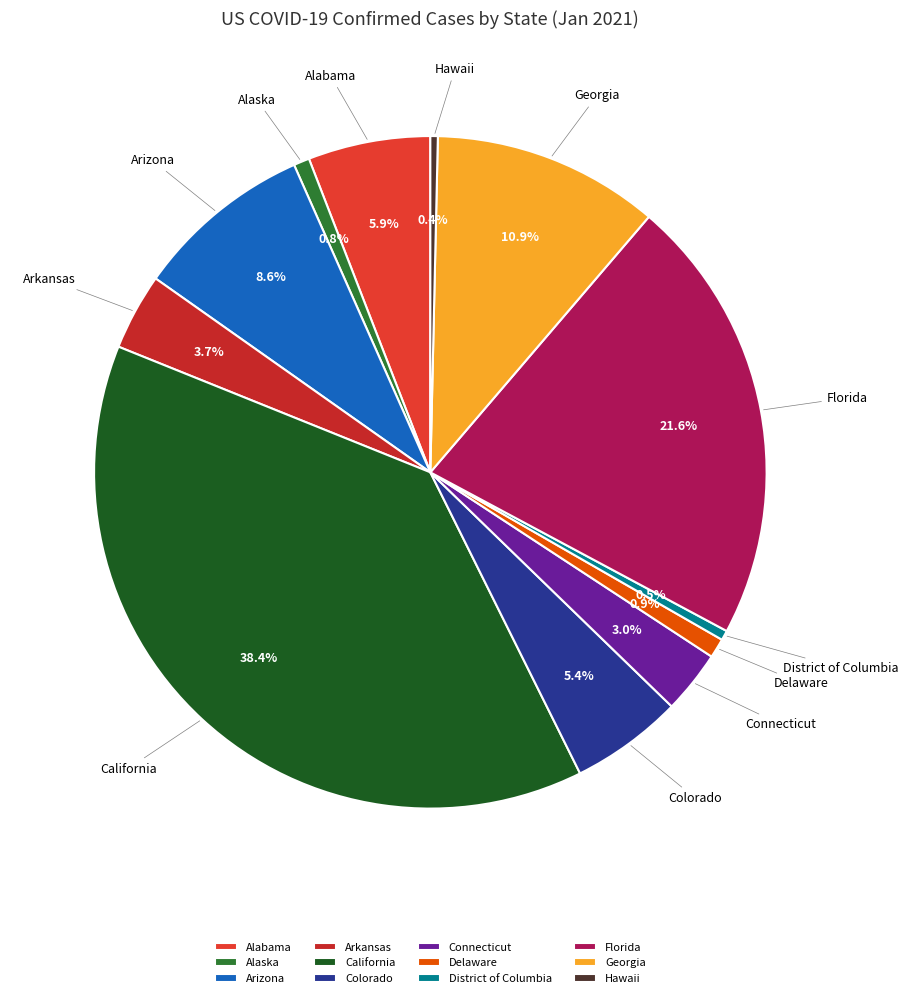

To the nearest percent, what percentage of the pie is Florida?

22%